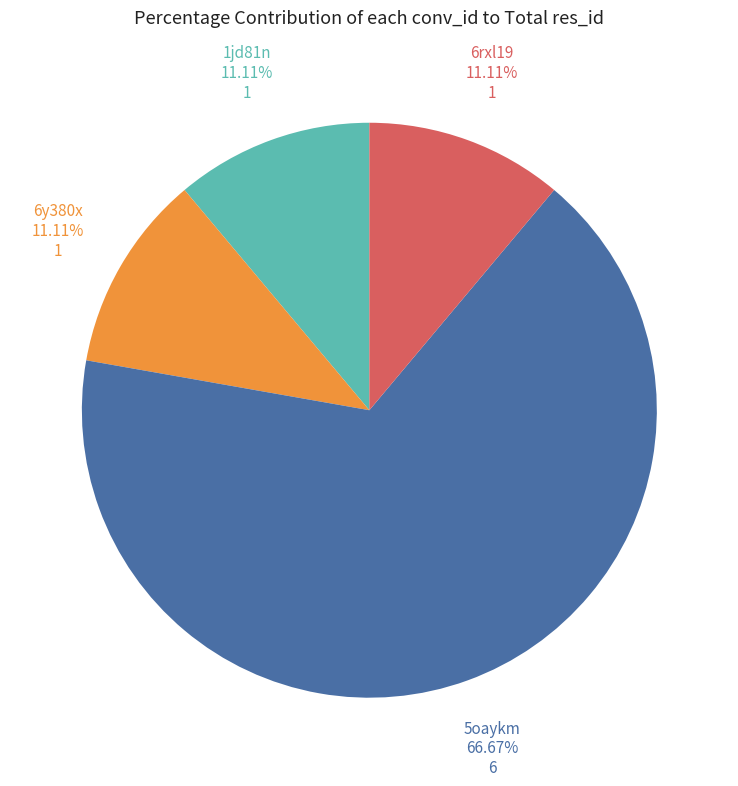

What percentage is the 6y380x slice, to the nearest percent?

11%